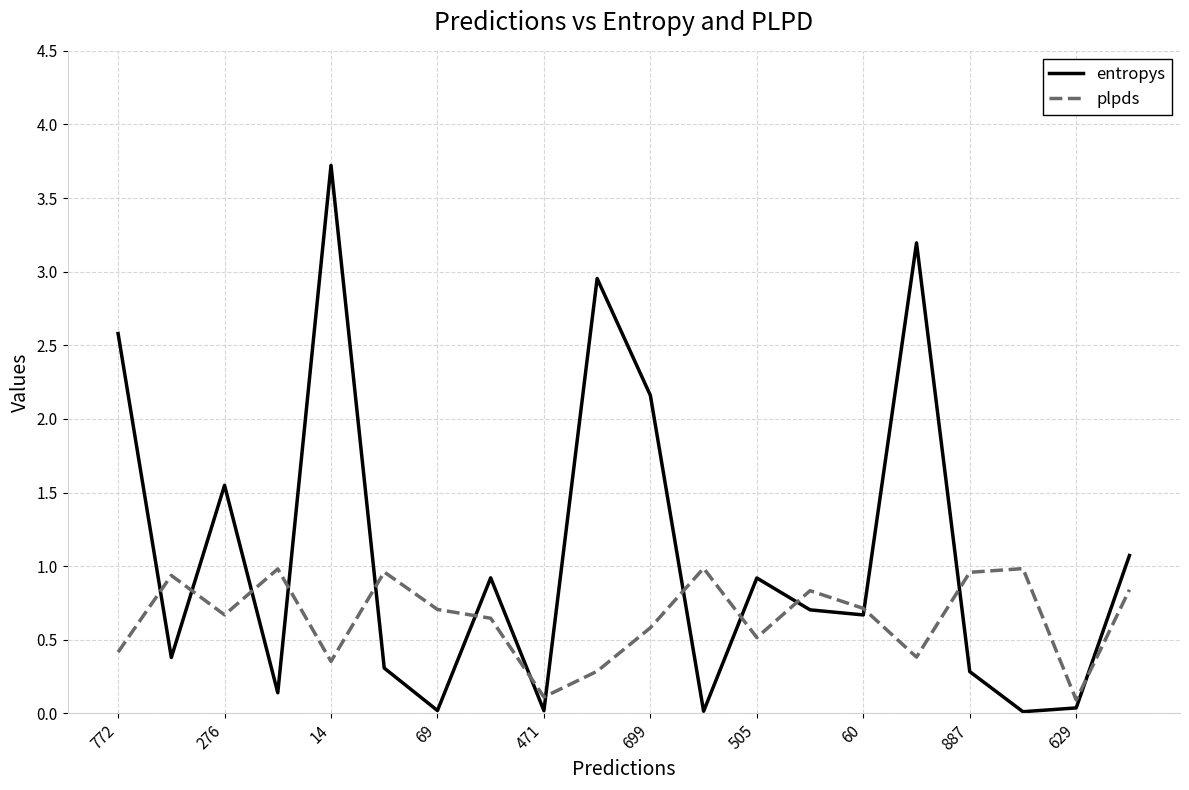

Is this an area chart (filled region under the line)?

No